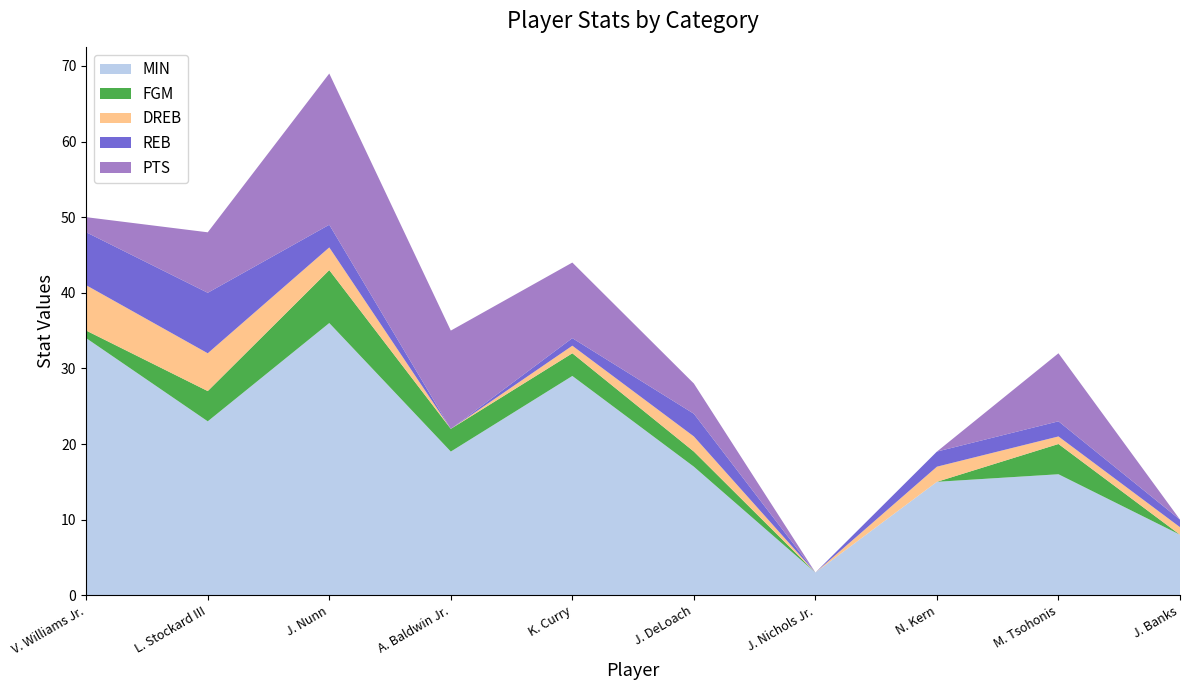

Reading right to left, list all the values displayed in this chart.

MIN: 8	16	15	3	17	29	19	36	23	34
FGM: 0	4	0	0	2	3	3	7	4	1
DREB: 1	1	2	0	2	1	0	3	5	6
REB: 1	2	2	0	3	1	0	3	8	7
PTS: 0	9	0	0	4	10	13	20	8	2